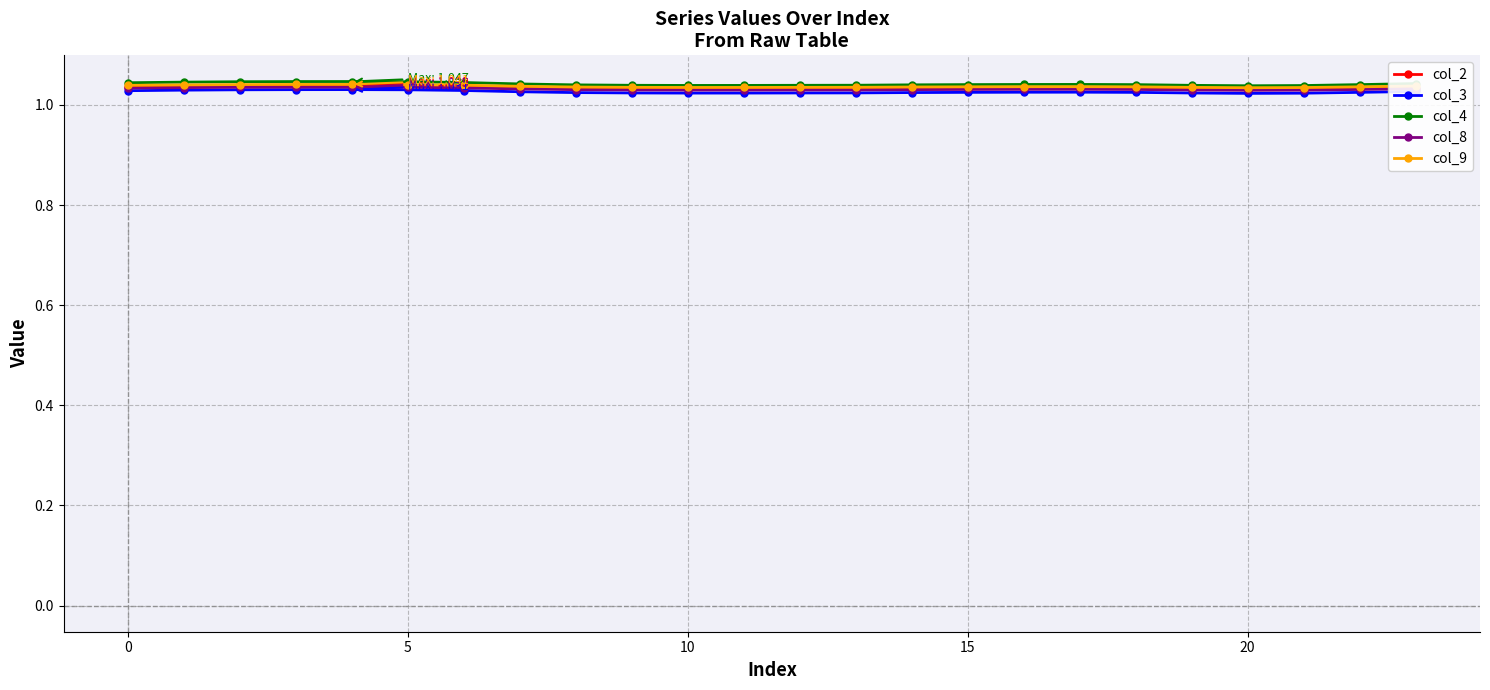

How many col_2 values are between 1 and 2?

24